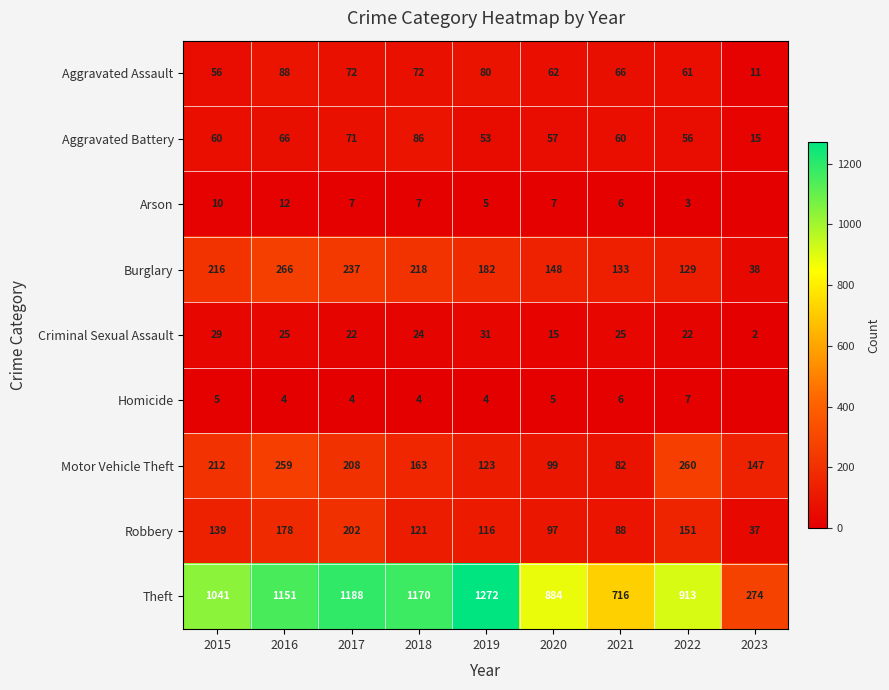

What is the maximum value shown in the chart?

1272